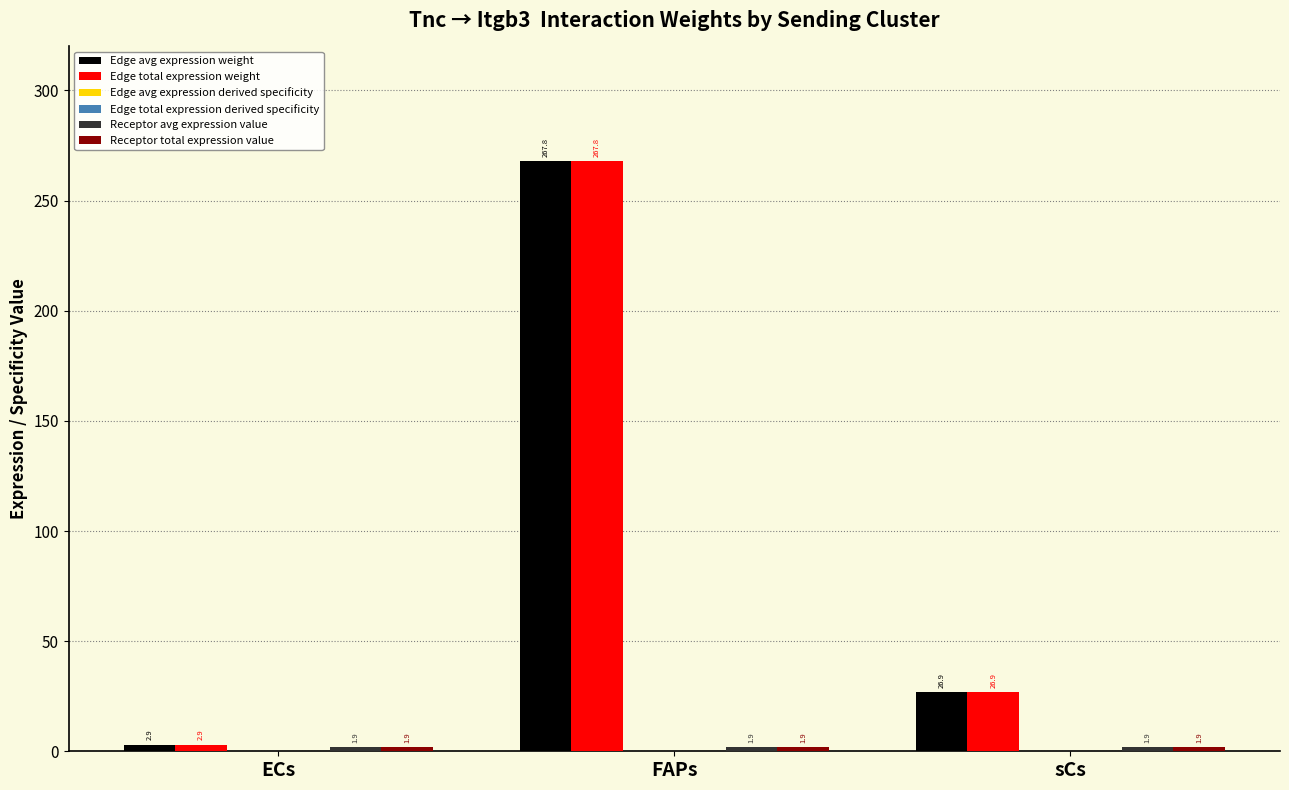

At which label does Edge avg expression weight reach its peak?

FAPs